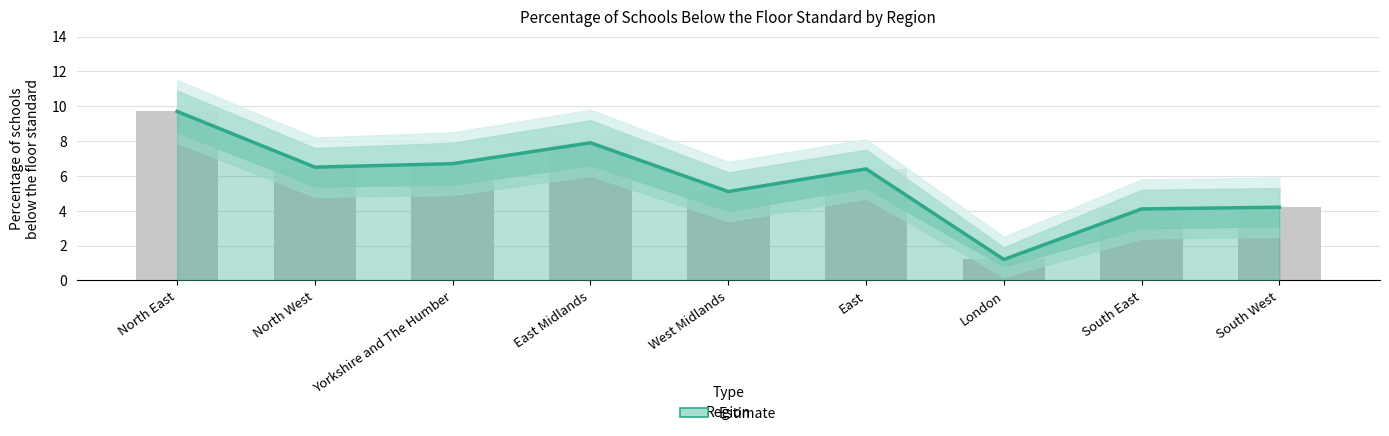

Rank the categories by value from highest to lowest.

North East, East Midlands, Yorkshire and The Humber, North West, East, West Midlands, South West, South East, London